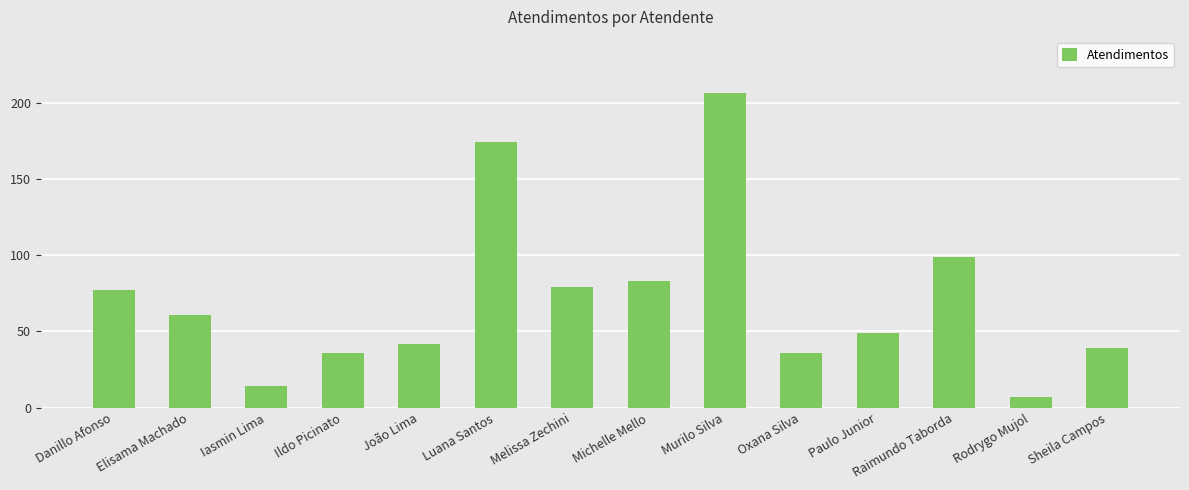

Reading left to right, transcribe all the data shown in this chart.

77	61	14	36	42	174	79	83	206	36	49	99	7	39